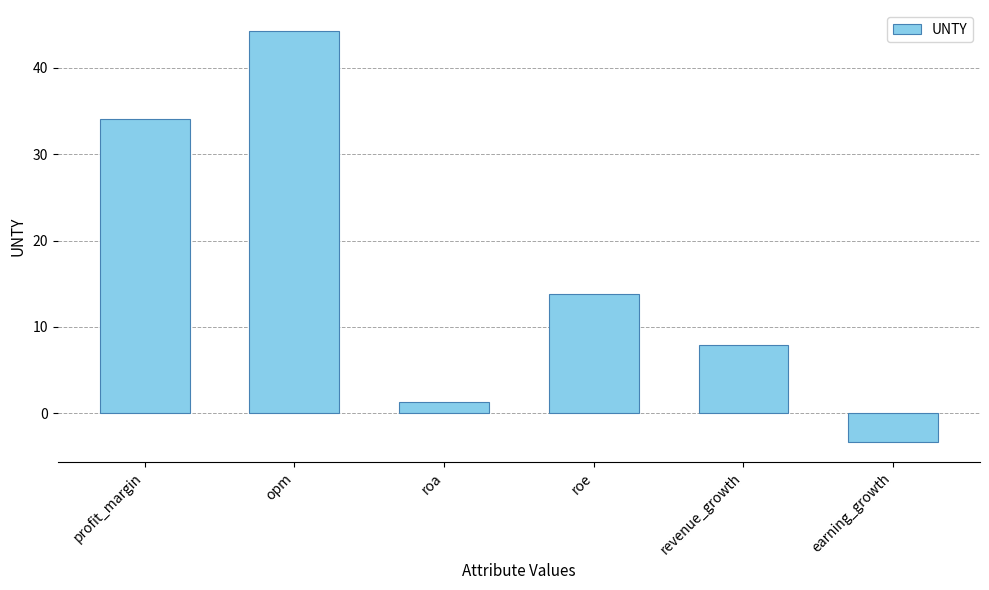

What is the change in value from roe to earning_growth?

-17.1